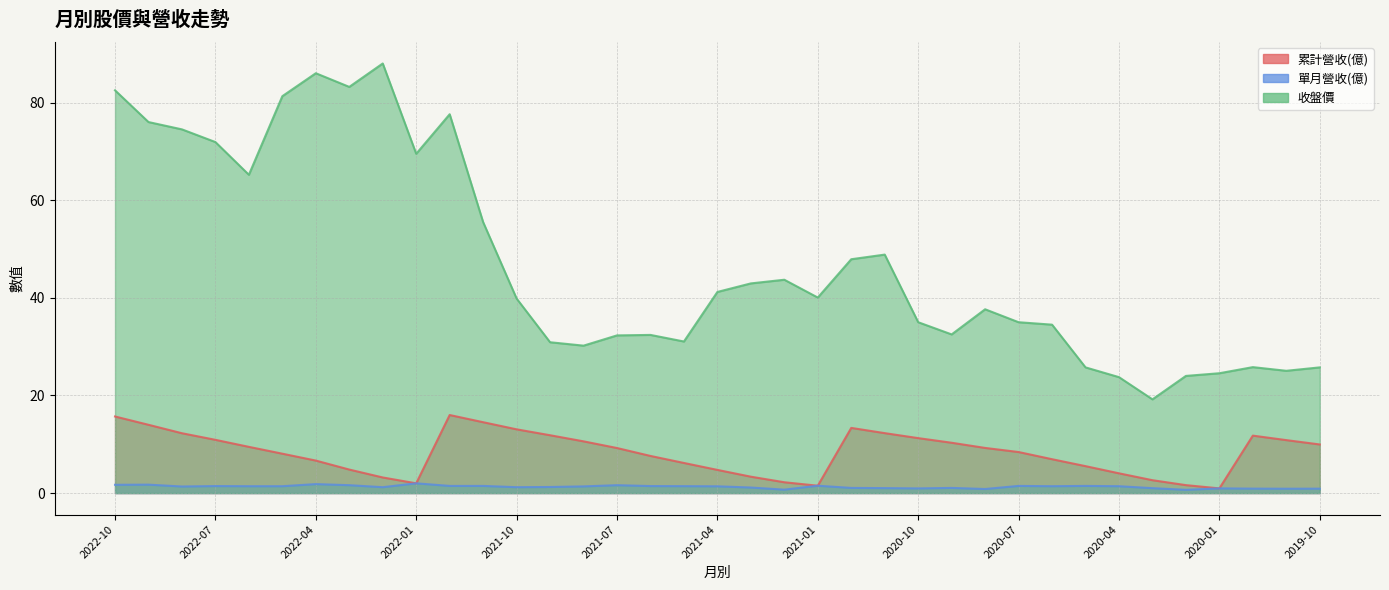

What is the difference between the maximum and second lowest values in the 收盤價 series?

64.2